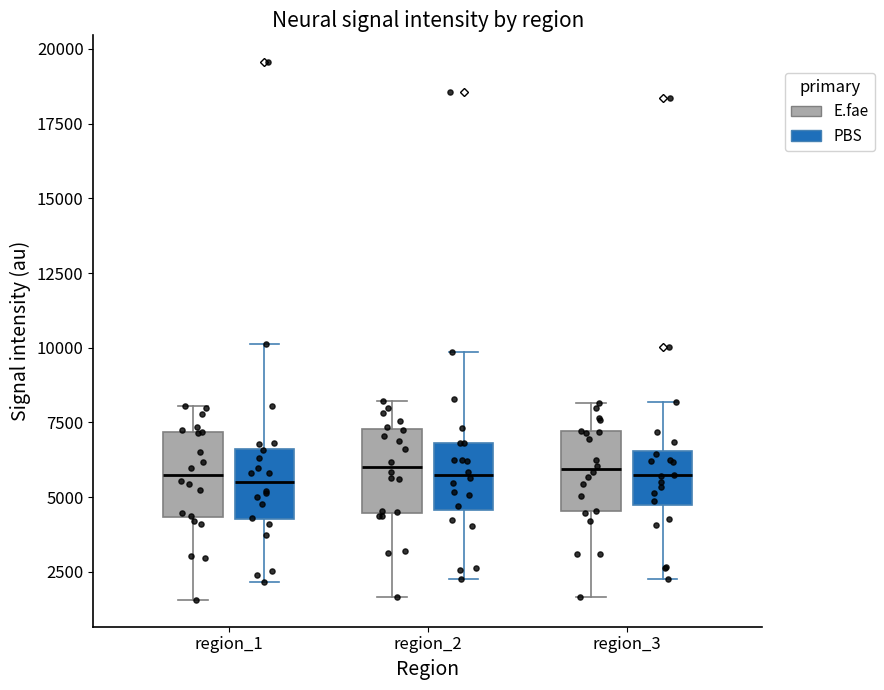

Where does the lower whisker of the box for region_2 (PBS) end on the y-axis? The values are not printed on the chart, so give them approximately, as read against the axis.

2000